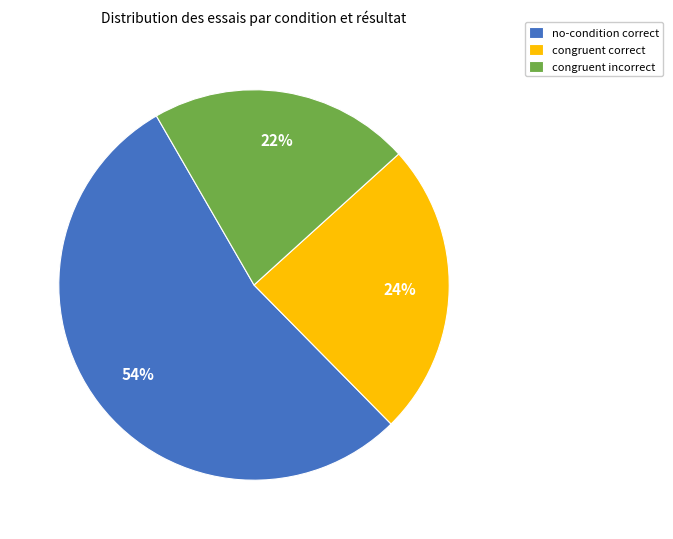

The congruent correct slice represents 37% of the pie. True or false?

False